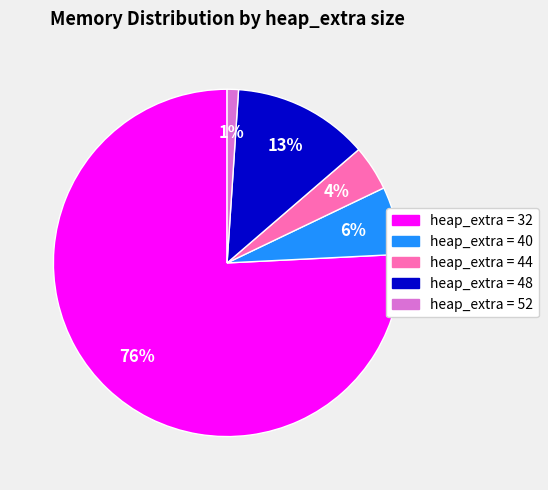

Does any single category account for the majority?

Yes